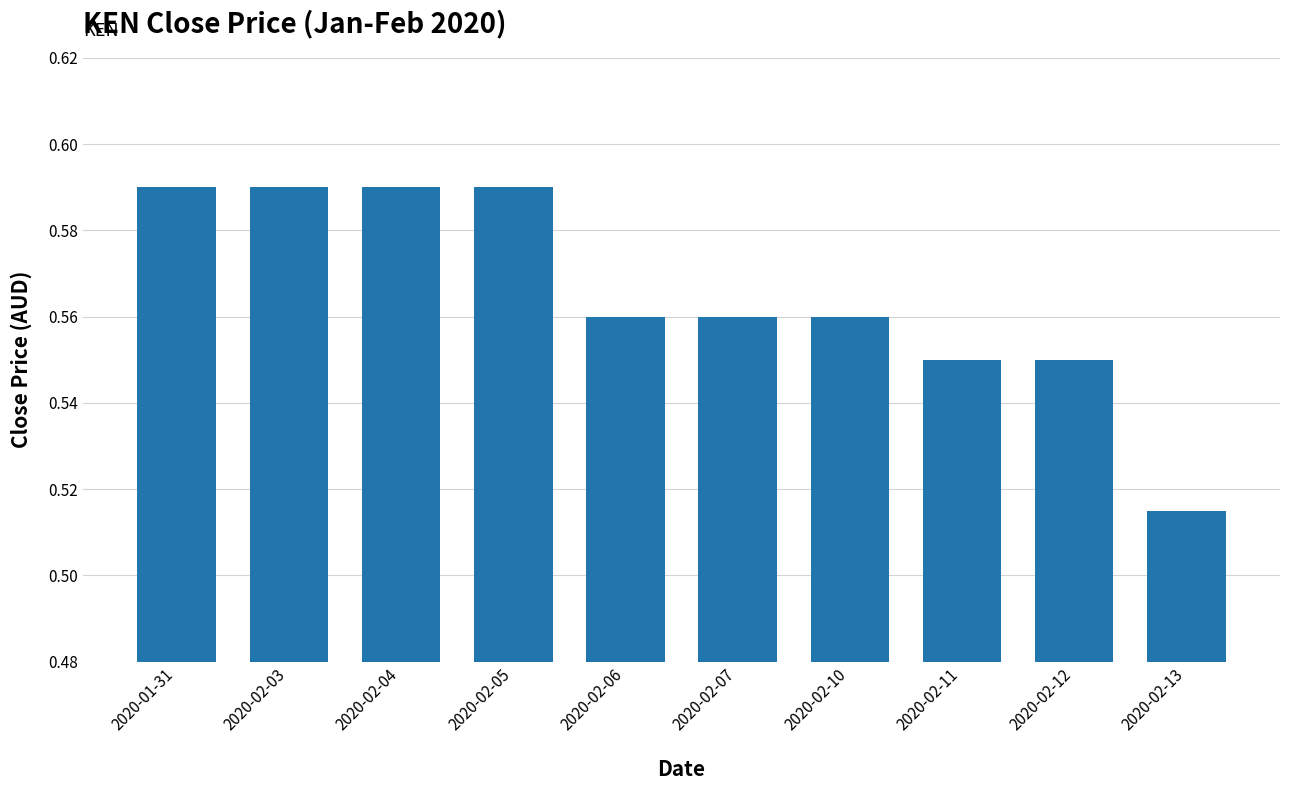

Between 2020-02-12 and 2020-02-03, which is larger?

2020-02-03